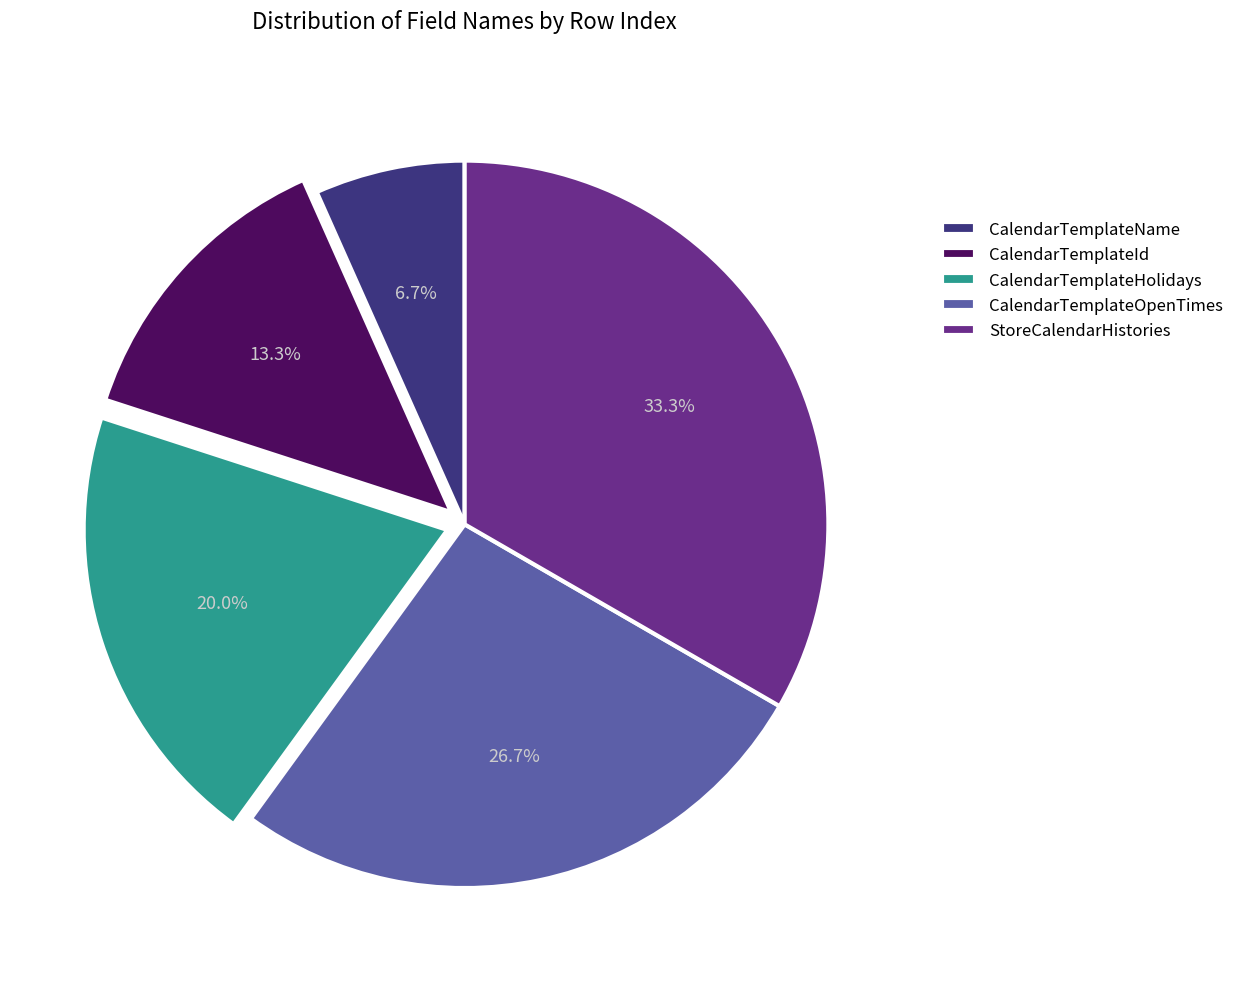

Approximately how many times larger is the value at CalendarTemplateId compared to CalendarTemplateName?

2.0